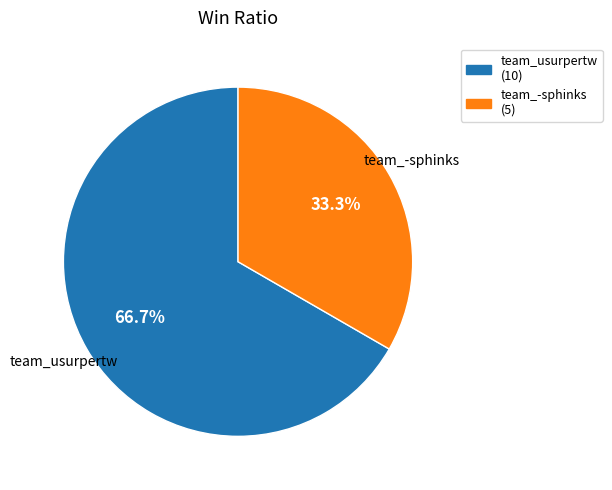

What is the ratio of the value at team_-sphinks to the value at team_usurpertw?

0.5